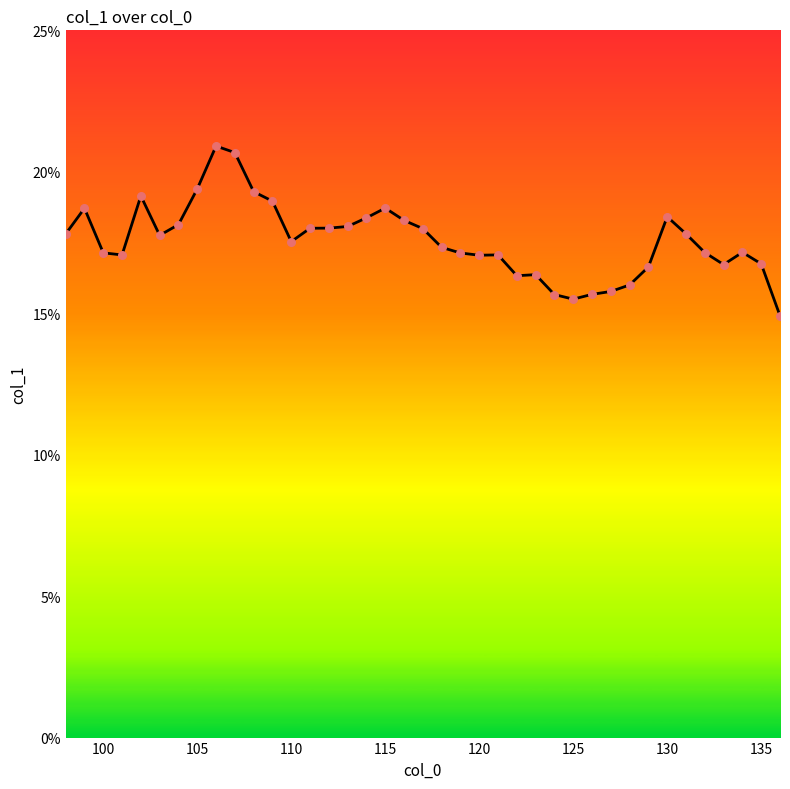

What is the minimum value shown in the chart?

14.9